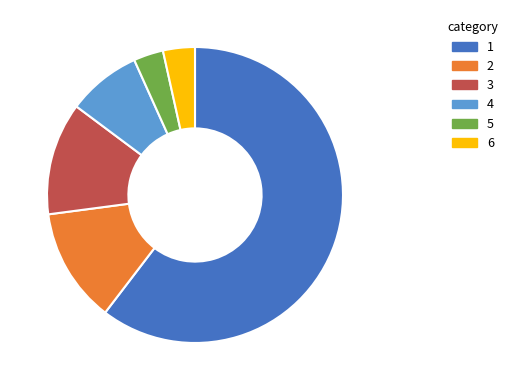

Is there a majority slice in this chart?

Yes